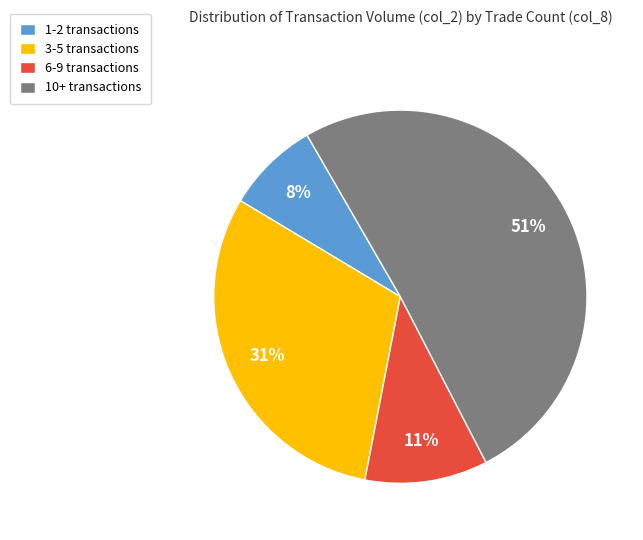

Do 6-9 transactions and 1-2 transactions together represent more than half of the pie?

No